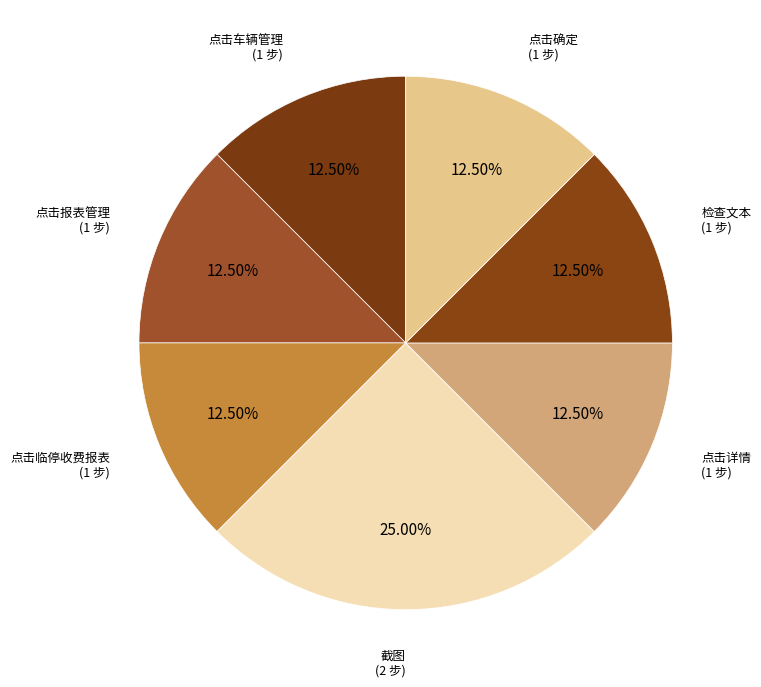

How many segments does this pie chart have?

7